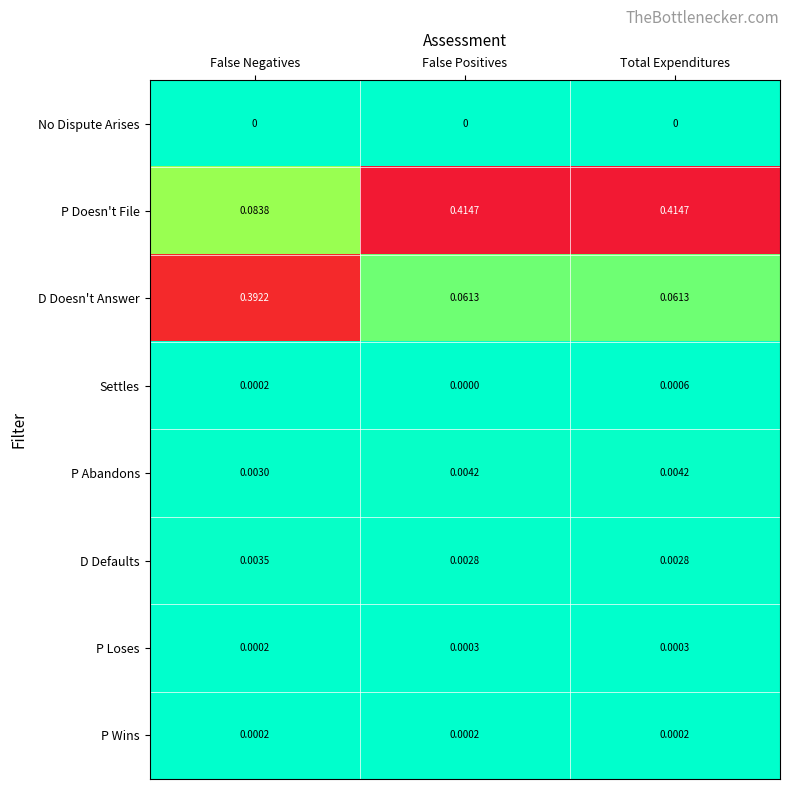

At which category is the sum across all series the highest?

Total Expenditures